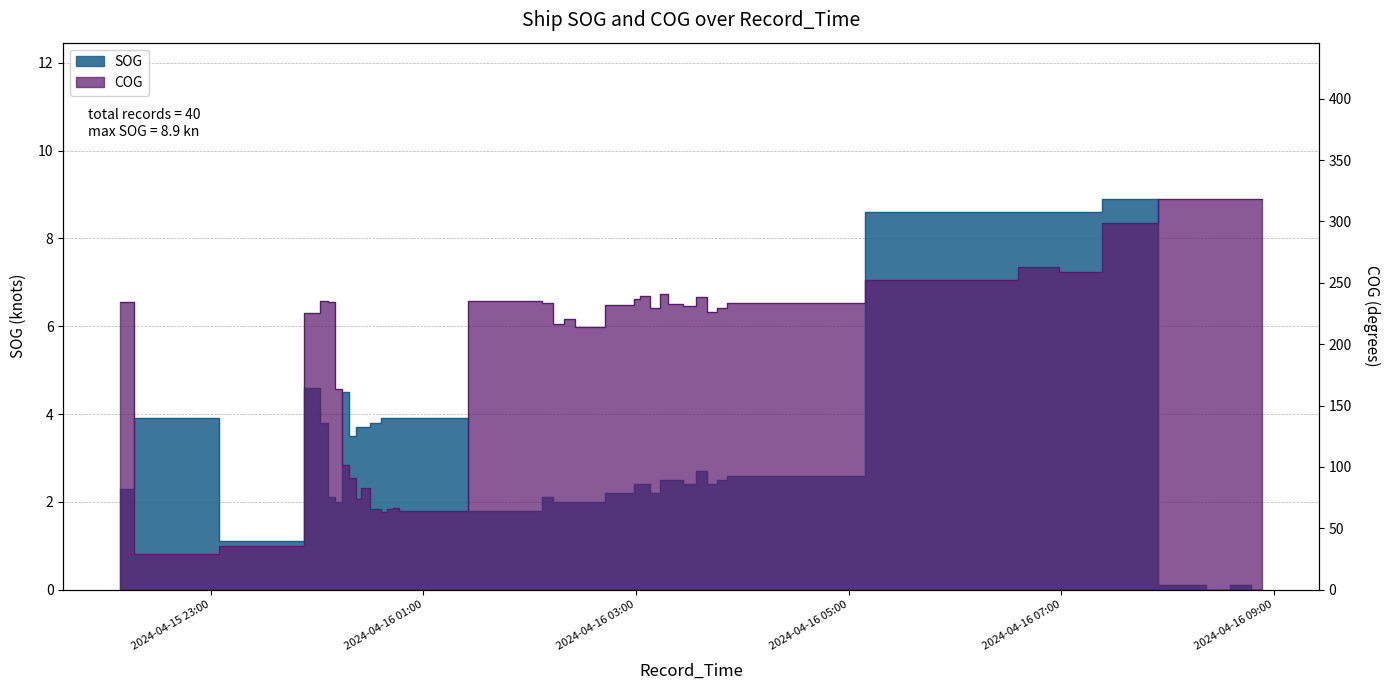

What is the sum of the COG values at 2024-04-16 02:10:00 and 2024-04-16 00:15:34?

335.0